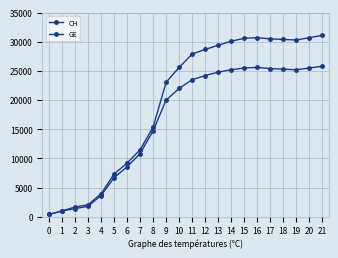

Which series has the largest range (max minus min)?

CH